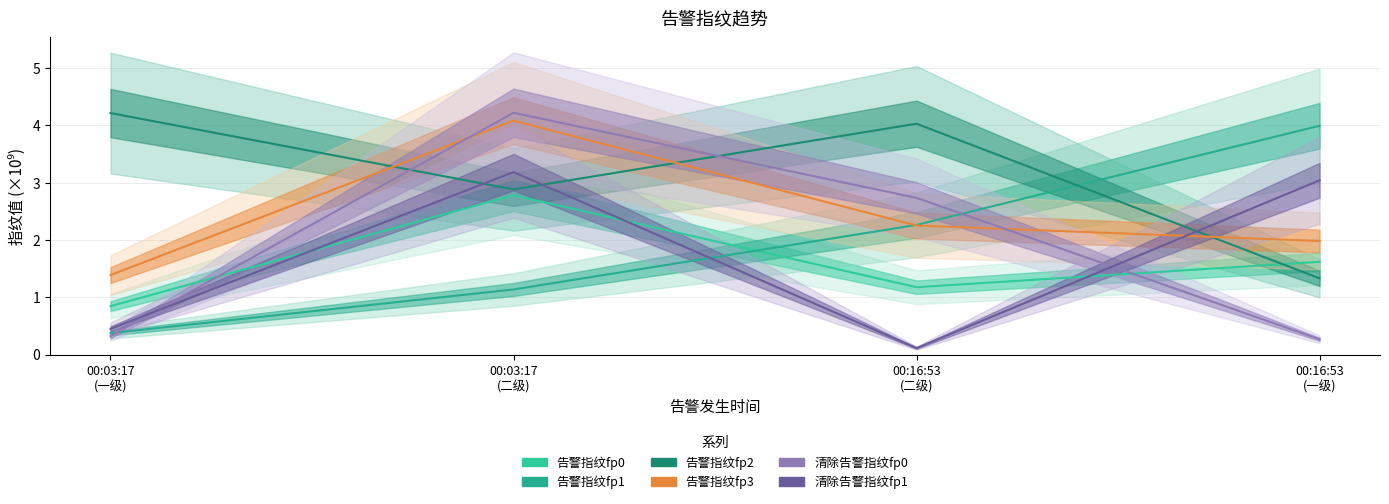

What is the difference between the 清除告警指纹fp1 values at 00:03:17
(一级) and 00:16:53
(二级)?

0.3